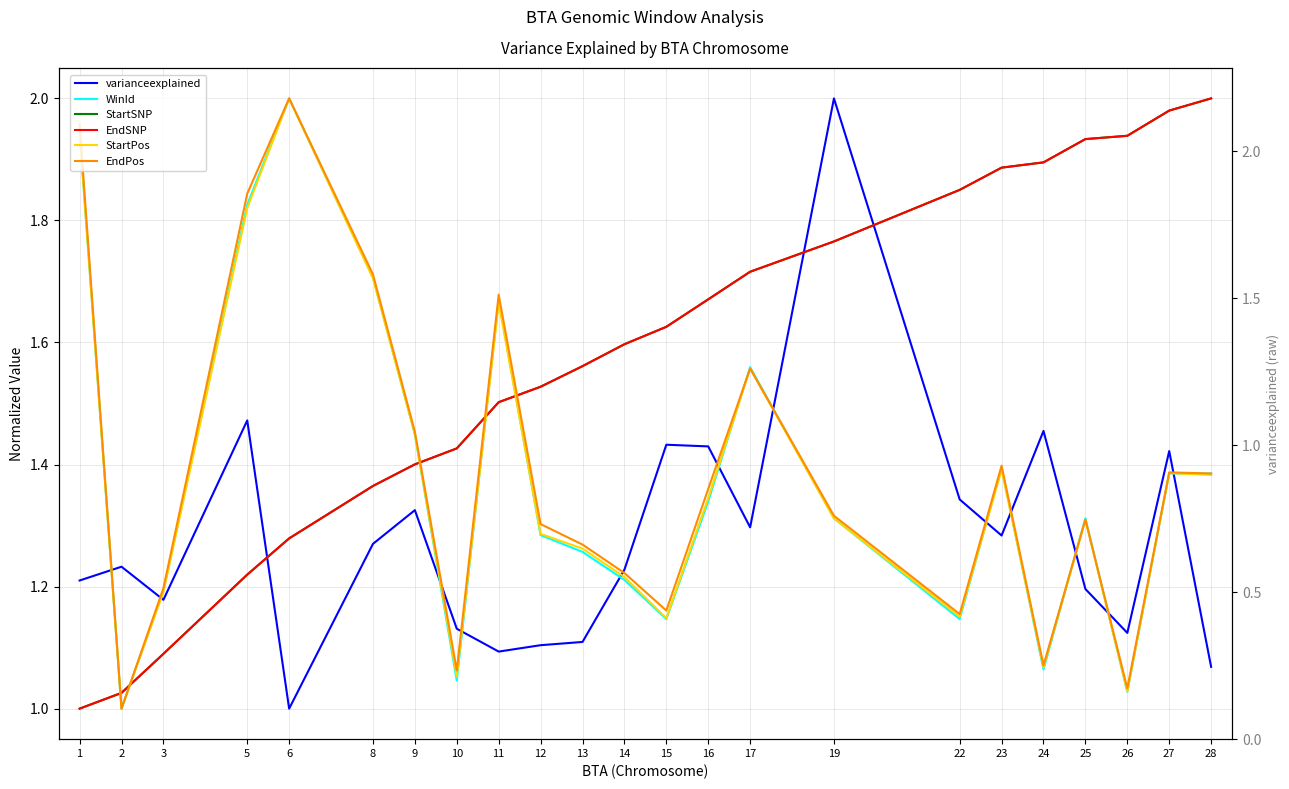

True or false: StartSNP has a value of 1.0 at 26.

False